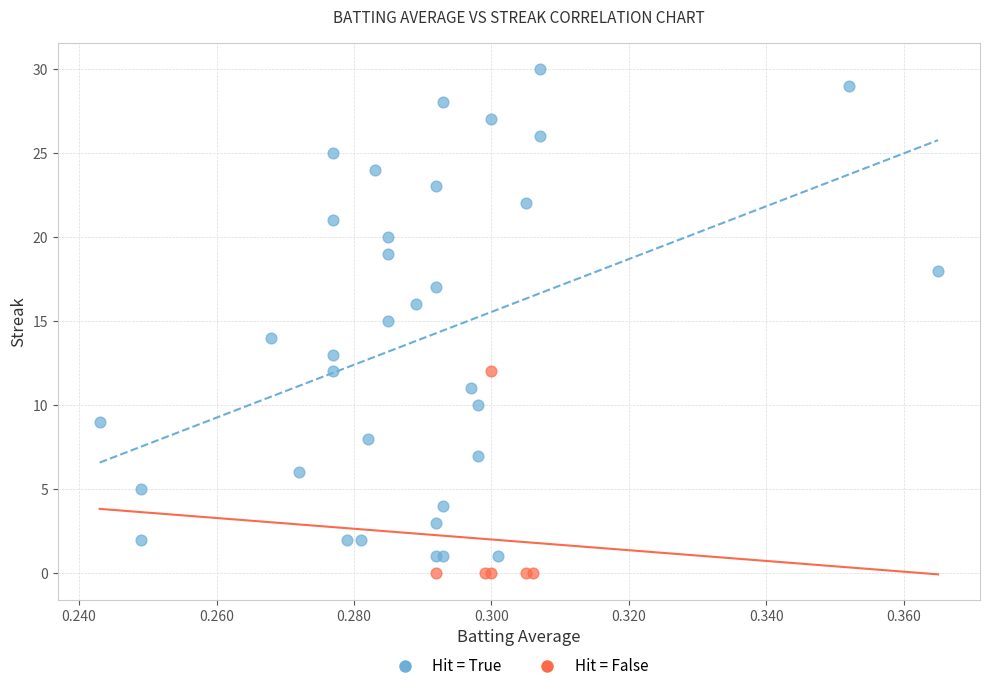

Which series reaches the maximum Y coordinate?

Hit = True